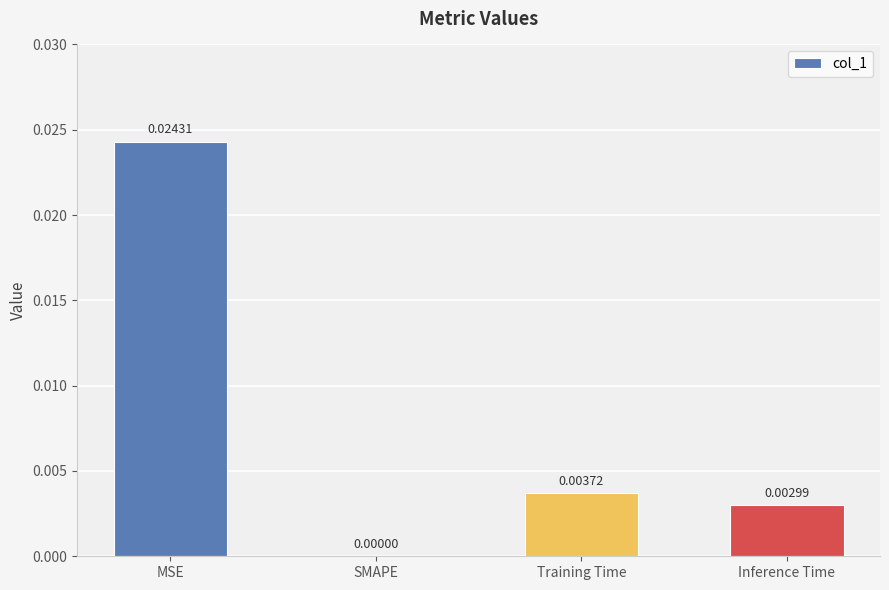

Count the values in the range 0 to 1.

4